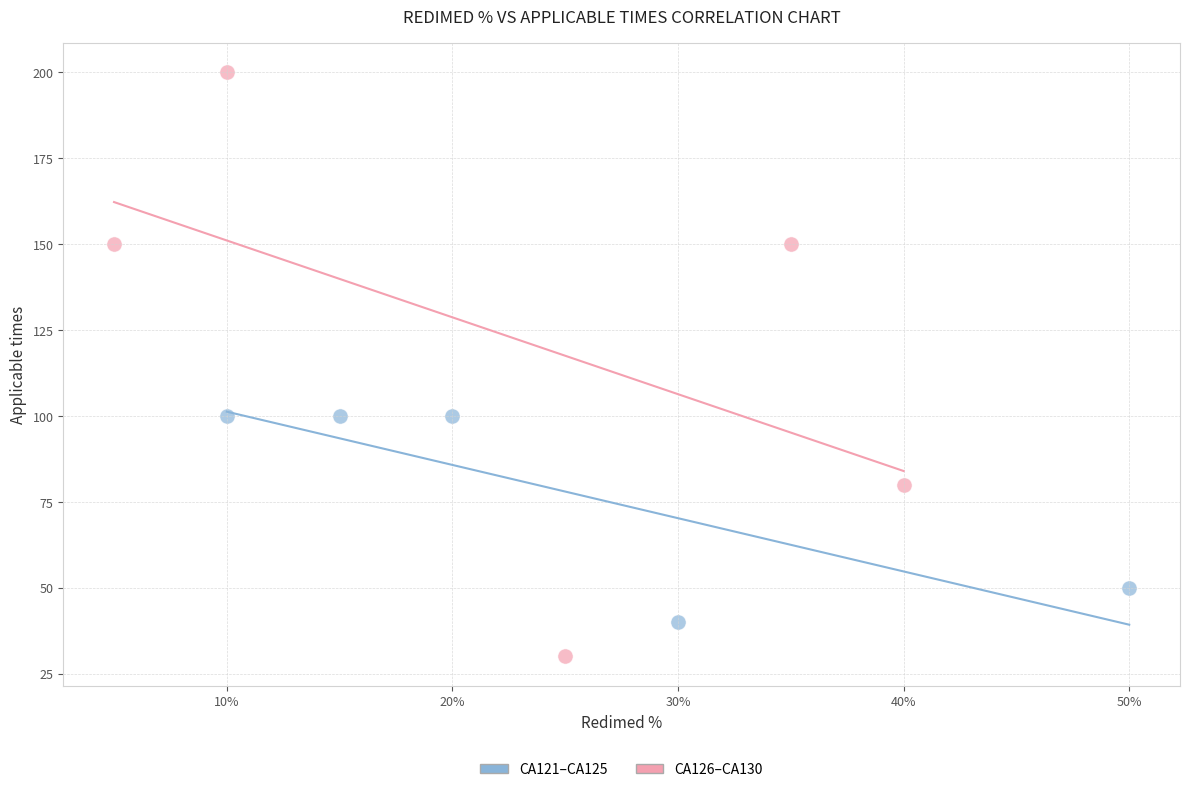

Which series has the widest spread of Y values?

CA126–CA130